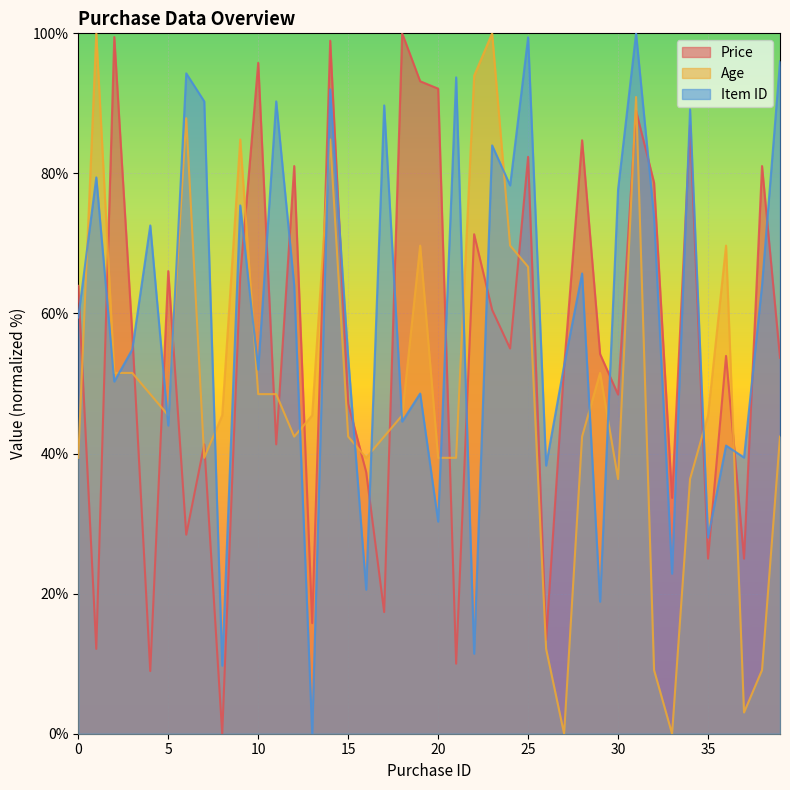

Reading left to right, transcribe all the data shown in this chart.

Price: 63.9	12.1	99.5	57.1	8.9	66.1	28.4	41.3	0.0	65.3	95.8	41.3	81.1	15.8	98.9	47.1	37.4	17.4	100.0	93.2	92.1	10.0	71.3	60.5	55.0	82.4	13.4	52.4	84.7	54.2	48.4	88.9	78.7	33.7	86.8	25.0	53.9	25.0	81.1	53.7
Age: 39.4	100.0	51.5	51.5	48.5	45.5	87.9	39.4	45.5	84.8	48.5	48.5	42.4	45.5	84.8	42.4	39.4	42.4	45.5	69.7	39.4	39.4	93.9	100.0	69.7	66.7	12.1	0.0	42.4	51.5	36.4	90.9	9.1	0.0	36.4	45.5	69.7	3.0	9.1	42.4
Item ID: 59.4	79.4	50.3	54.9	72.6	44.0	94.3	90.3	9.7	75.4	52.0	90.3	64.0	0.0	92.0	53.7	20.6	89.7	44.6	48.6	30.3	93.7	11.4	84.0	78.3	99.4	38.3	52.6	65.7	18.9	77.7	100.0	73.7	22.9	89.1	28.0	41.1	39.4	64.0	96.0